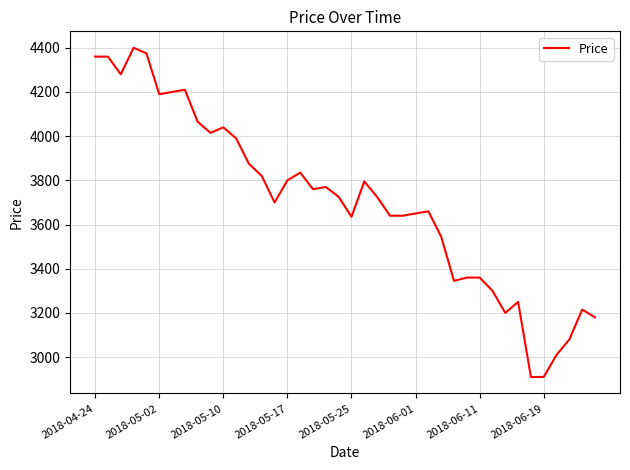

What is the difference between the maximum and minimum values?

1490